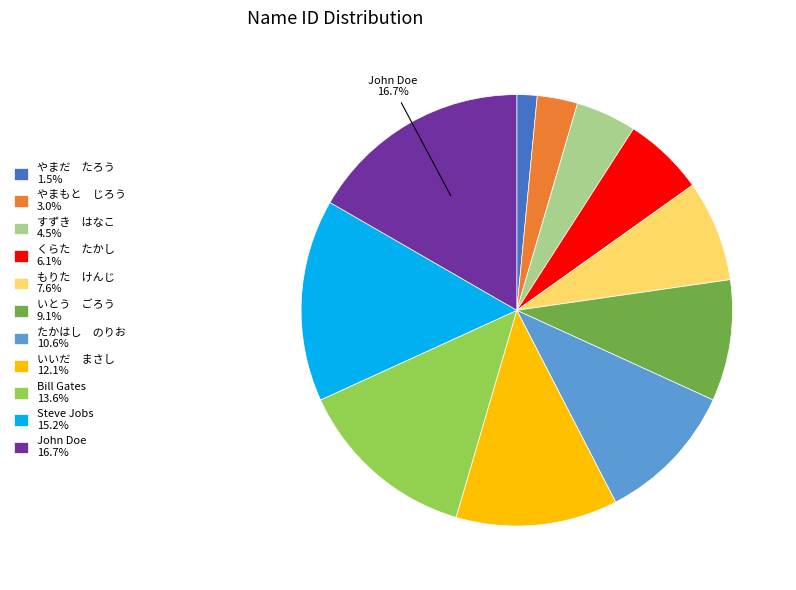

What is the ratio of the value at いいだ まさし 12.1% to the value at Bill Gates 13.6%?

0.9